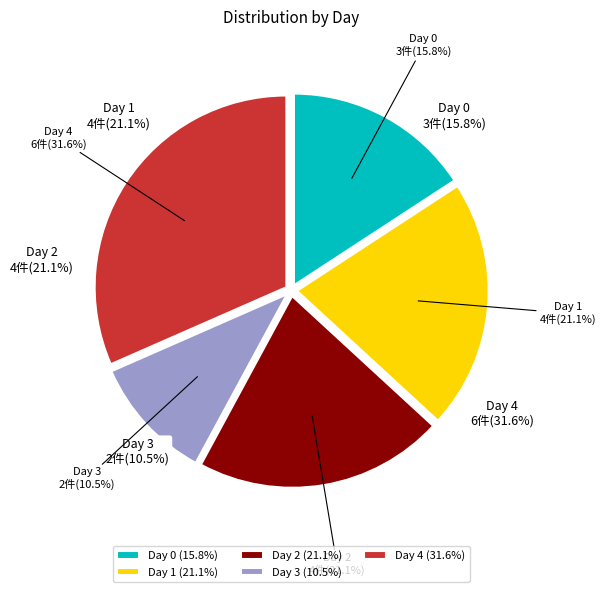

Is there a majority slice in this chart?

No